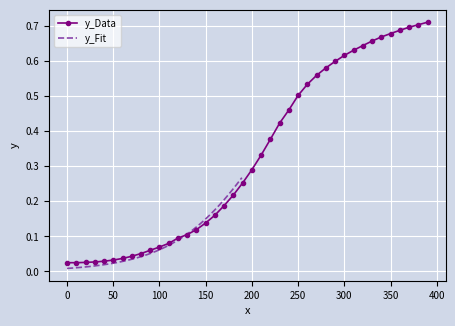

How many lines are shown in the chart?

2